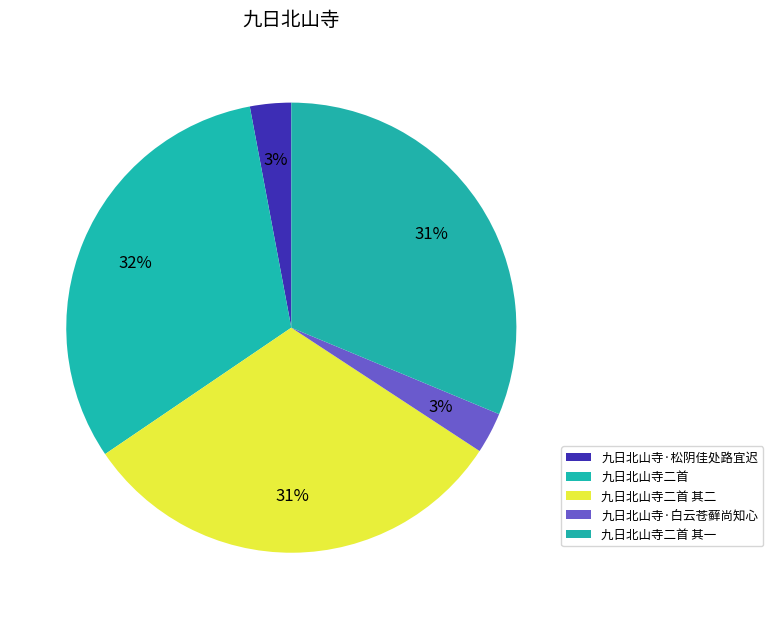

How many slices are in this pie chart?

5